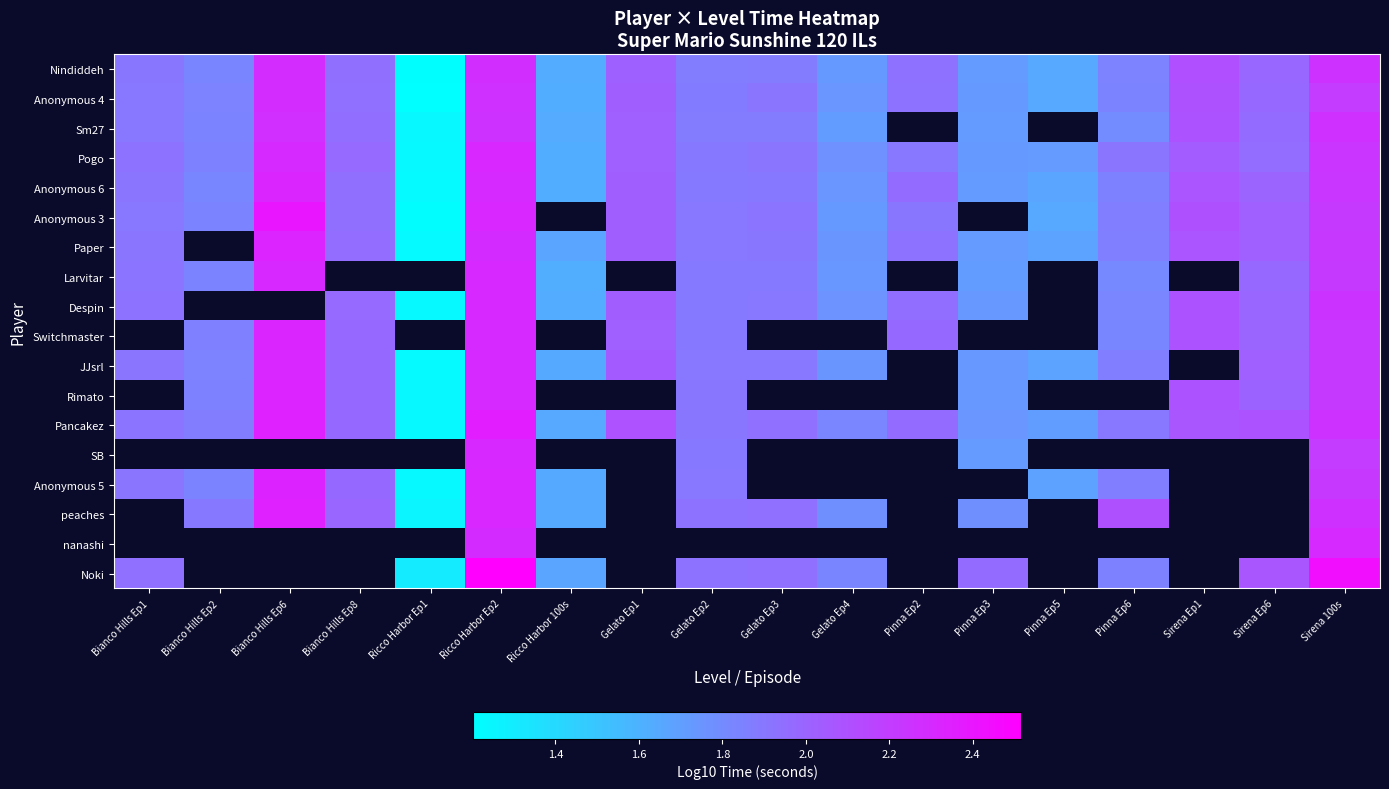

Rank the series by their maximum value, from highest to lowest.

Anonymous 3, Paper, Despin, Switchmaster, JJsrl, Rimato, Pancakez, Anonymous 6, Pogo, Sm27, SB, Anonymous 5, Anonymous 4, Nindiddeh, peaches, nanashi, Noki, Larvitar